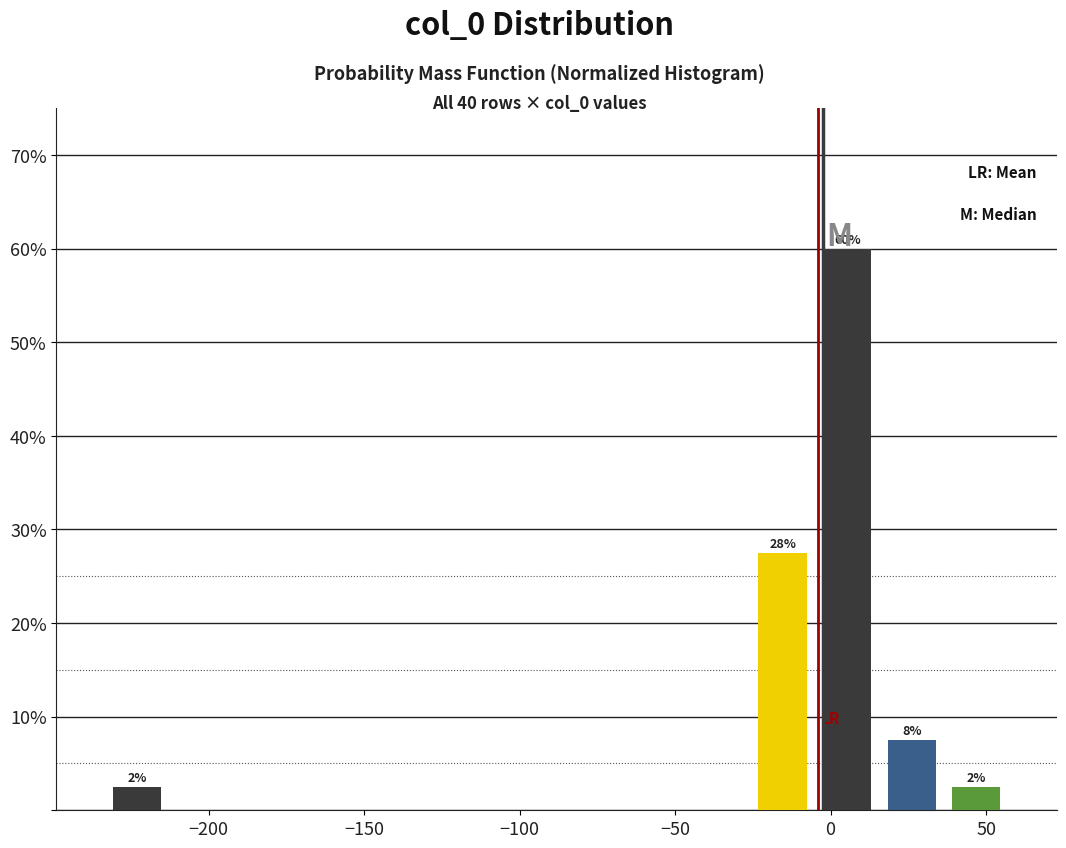

Which range on the x-axis has the tallest bar?

-5 to 15